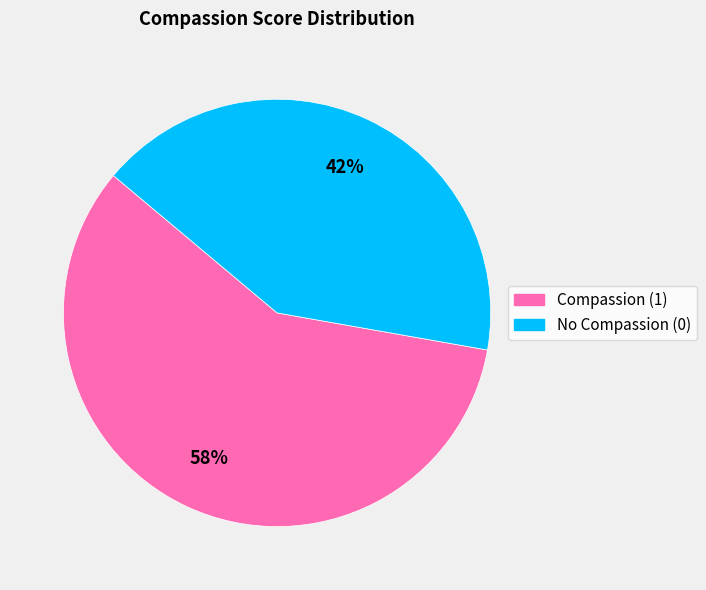

Combined, do Compassion (1) and No Compassion (0) account for over 50%?

Yes